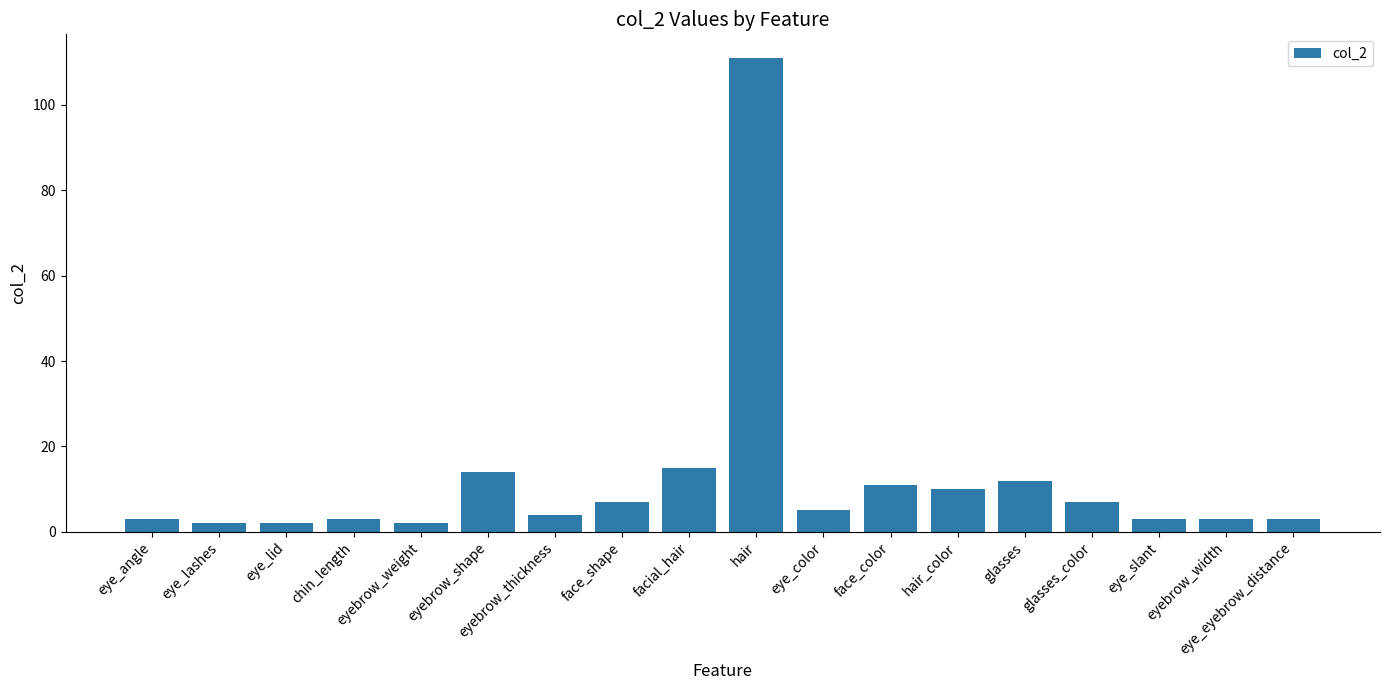

What is the sum of all values?

217